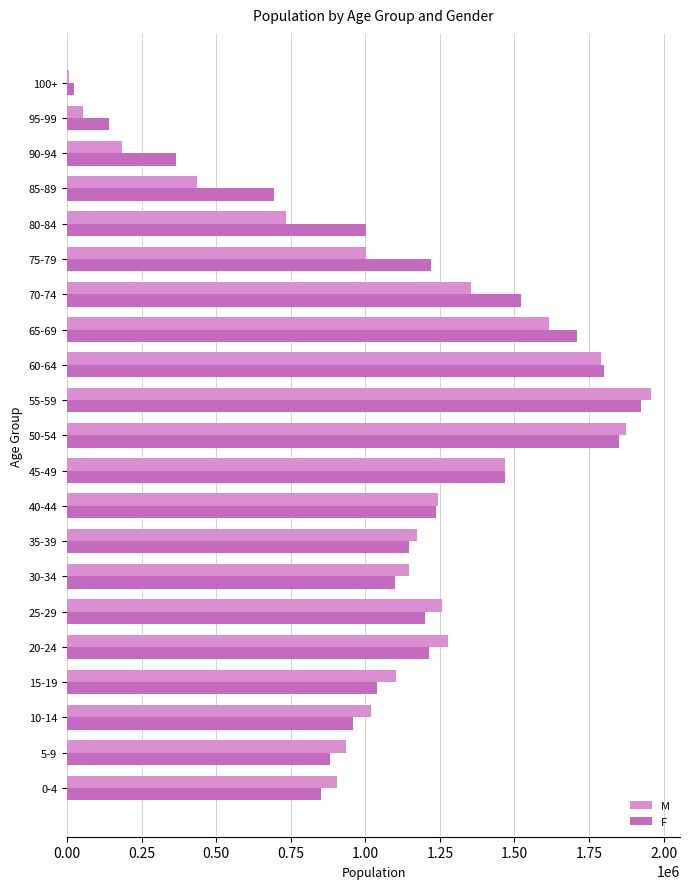

What is the difference between the second highest and second lowest values in the M series?

1820519